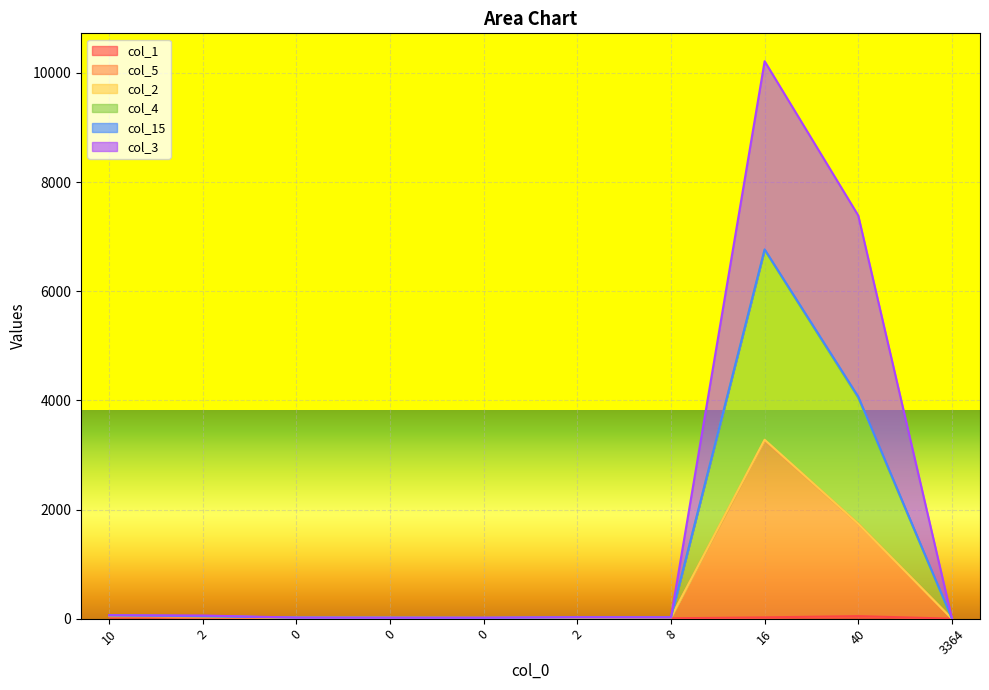

Is it true that col_4 equals 37 at 2?

False